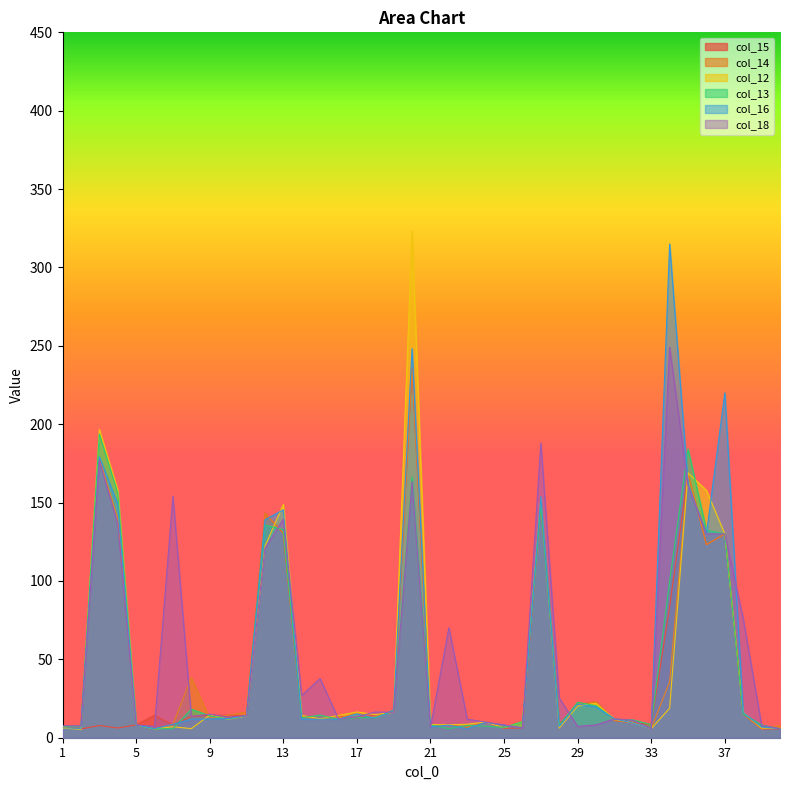

List the series in order of their peak value, highest first.

col_12, col_16, col_18, col_15, col_14, col_13